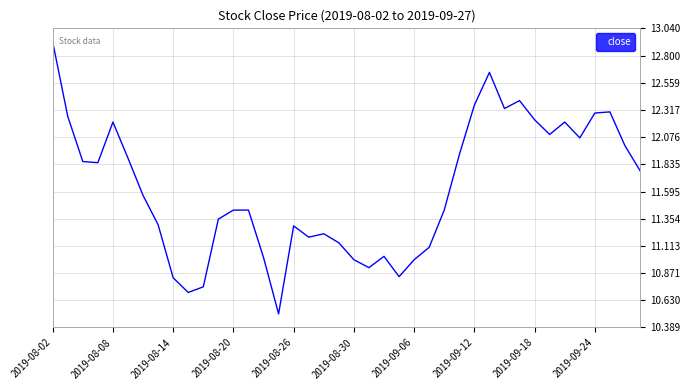

What is the difference between the maximum and minimum values?

2.4